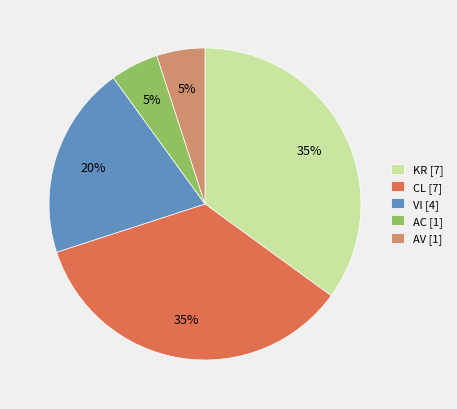

To the nearest percent, what is the average slice percentage?

20%